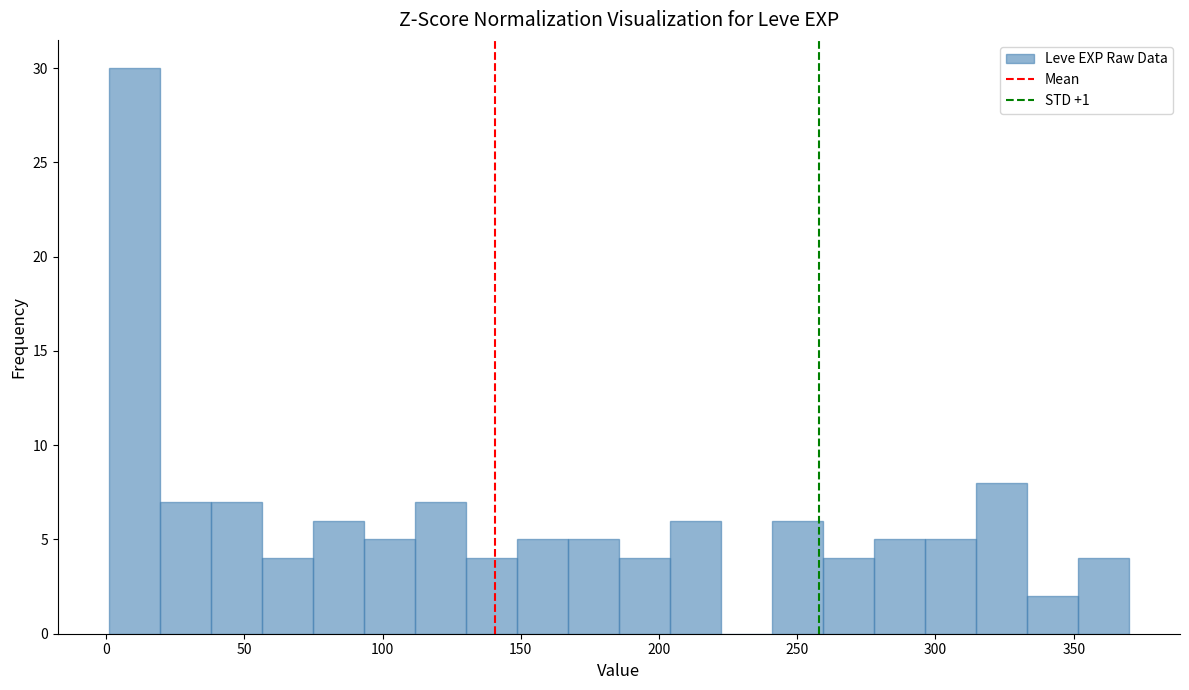

Around what value on the x-axis is the tallest bar? Give the approximate position of its centre, as read against the axis.

10